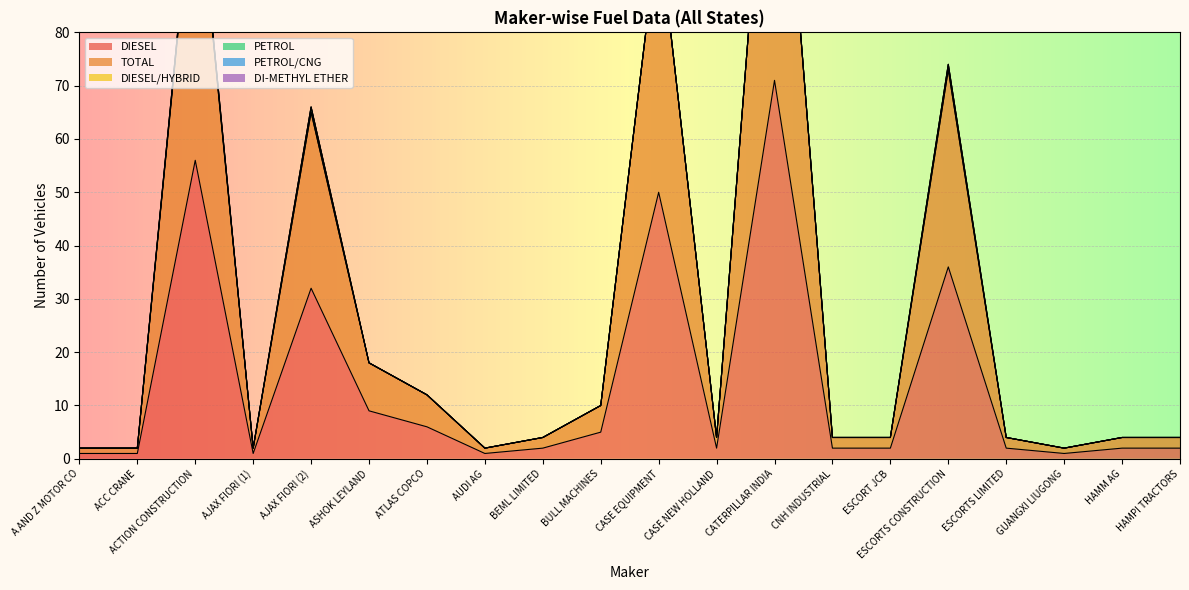

True or false: PETROL and DIESEL/HYBRID intersect in this chart.

False